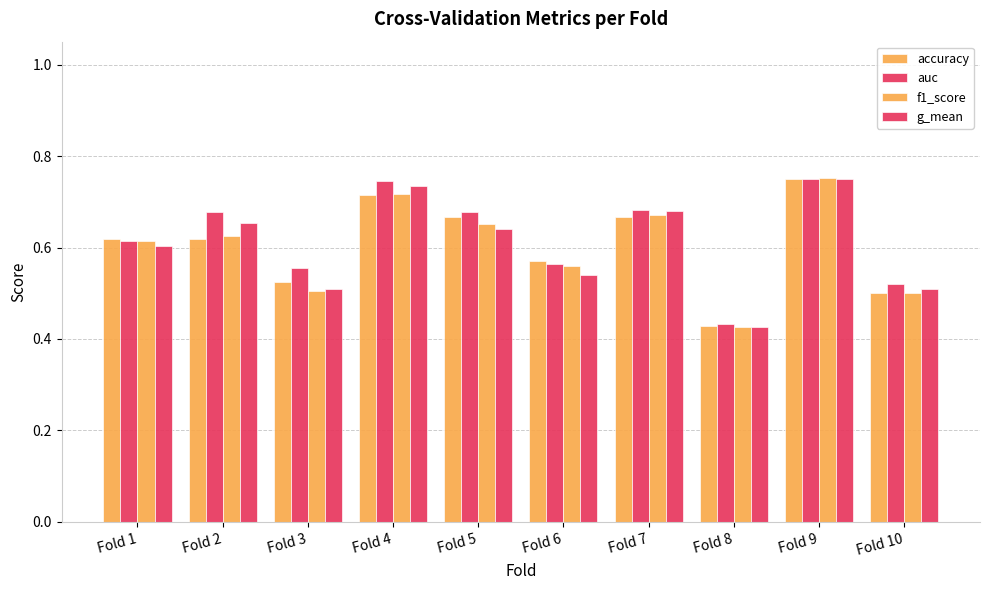

Where is g_mean nearest to the value 0?

Fold 8